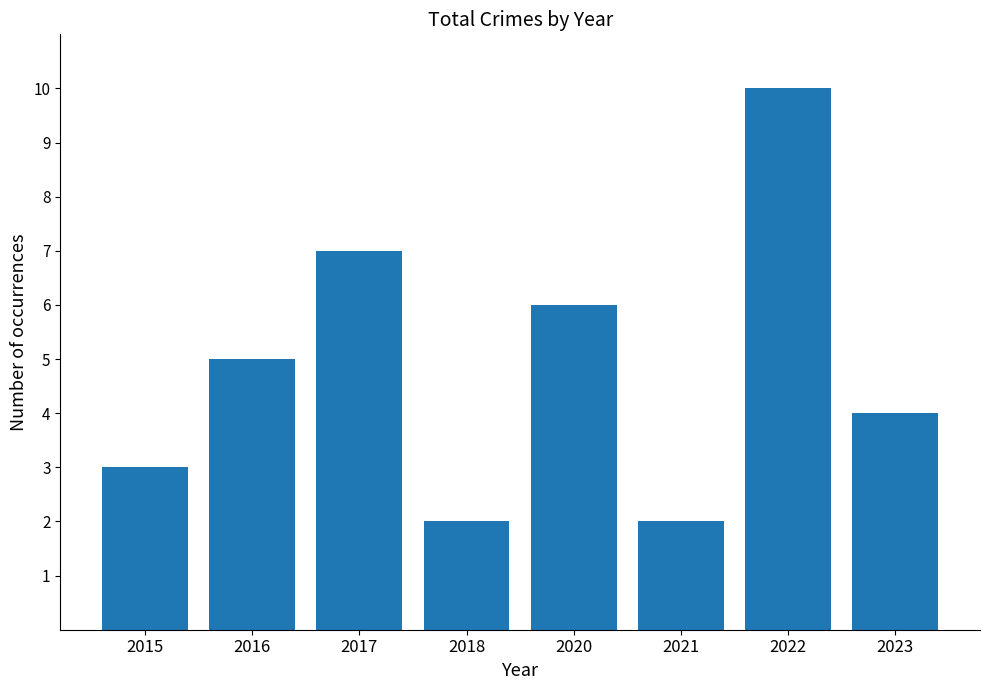

The chart shows a value of 2 at 2021. True or false?

True